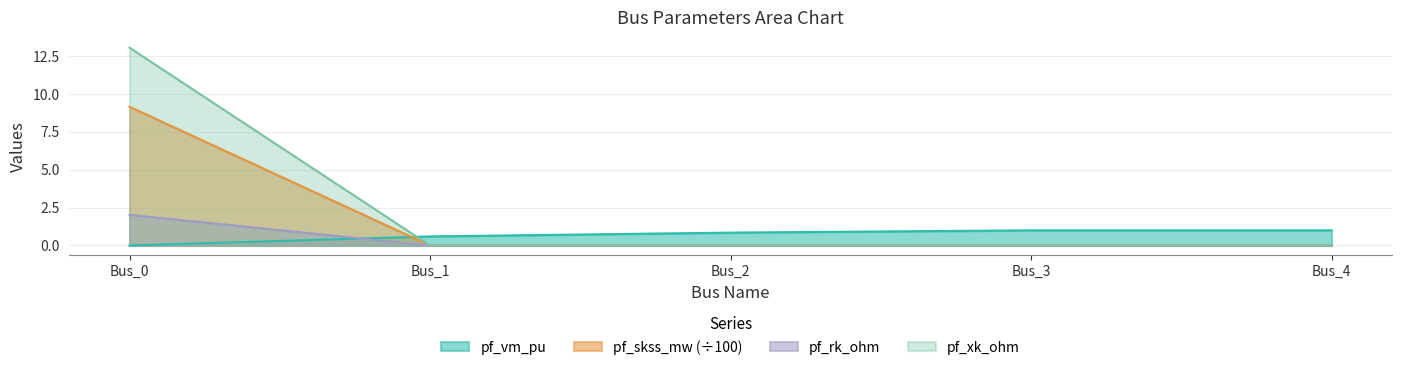

Rank the series at Bus_2 from lowest to highest value.

pf_skss_mw, pf_rk_ohm, pf_xk_ohm, pf_vm_pu